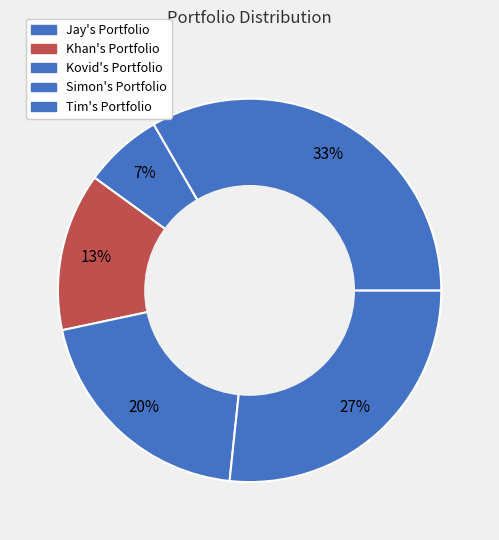

Is there any slice that represents more than half of the pie?

No